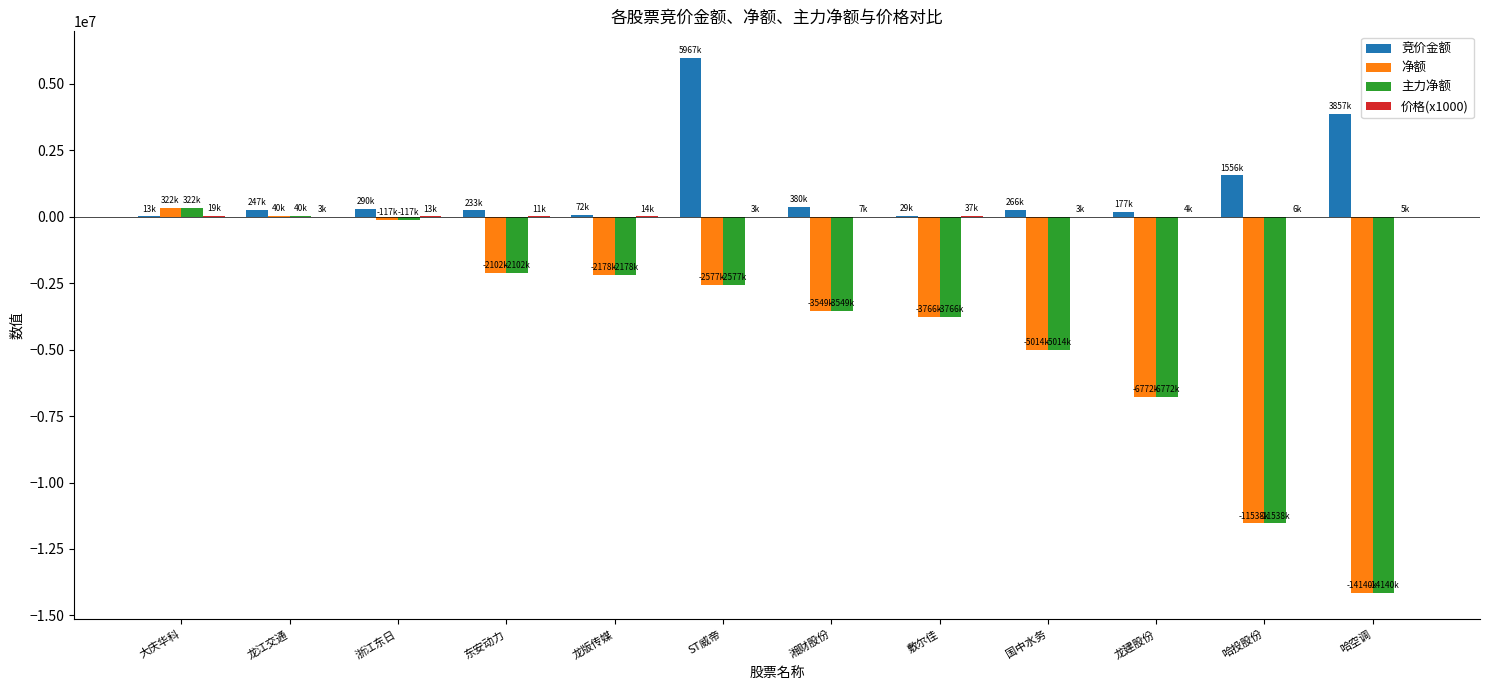

What is the sum of all 主力净额 values?

-51393252